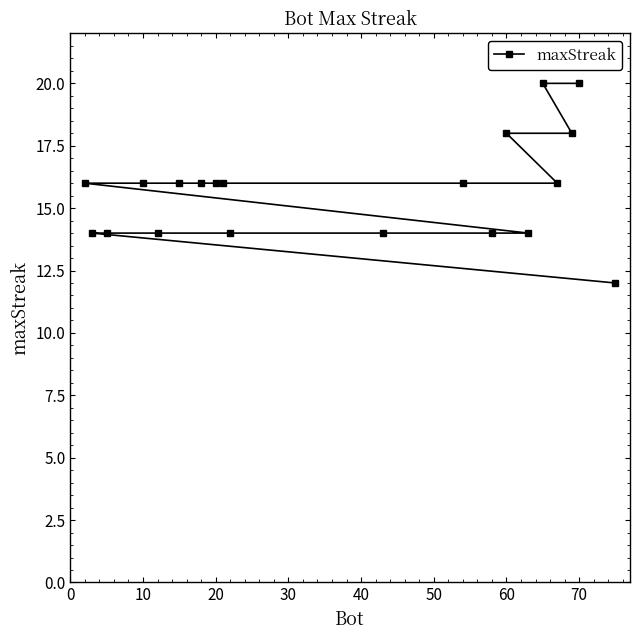

What is the smallest value displayed?

12